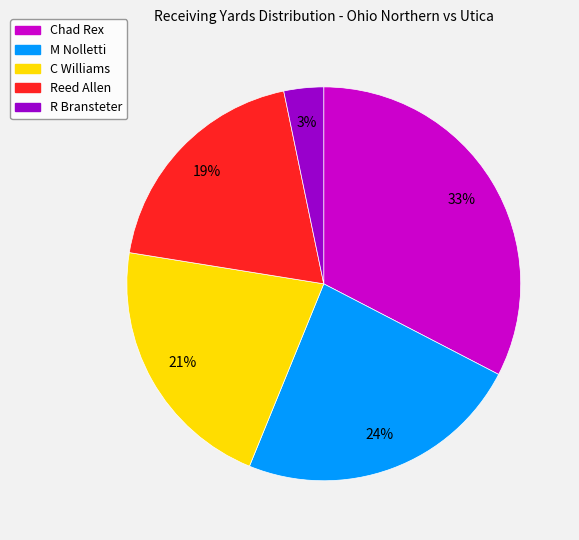

Is there a majority slice in this chart?

No